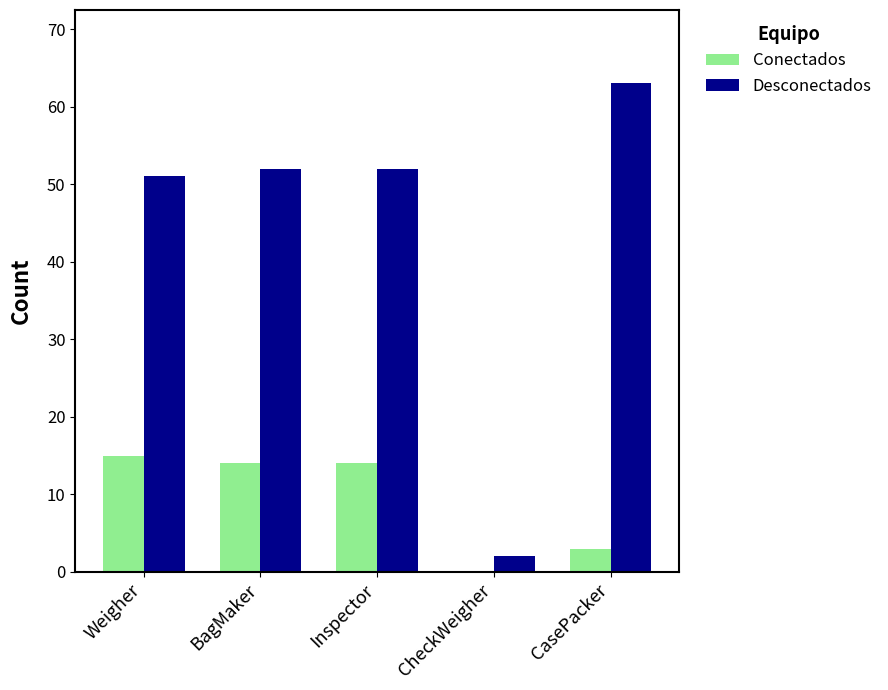

At which label does Conectados first exceed 14?

Weigher